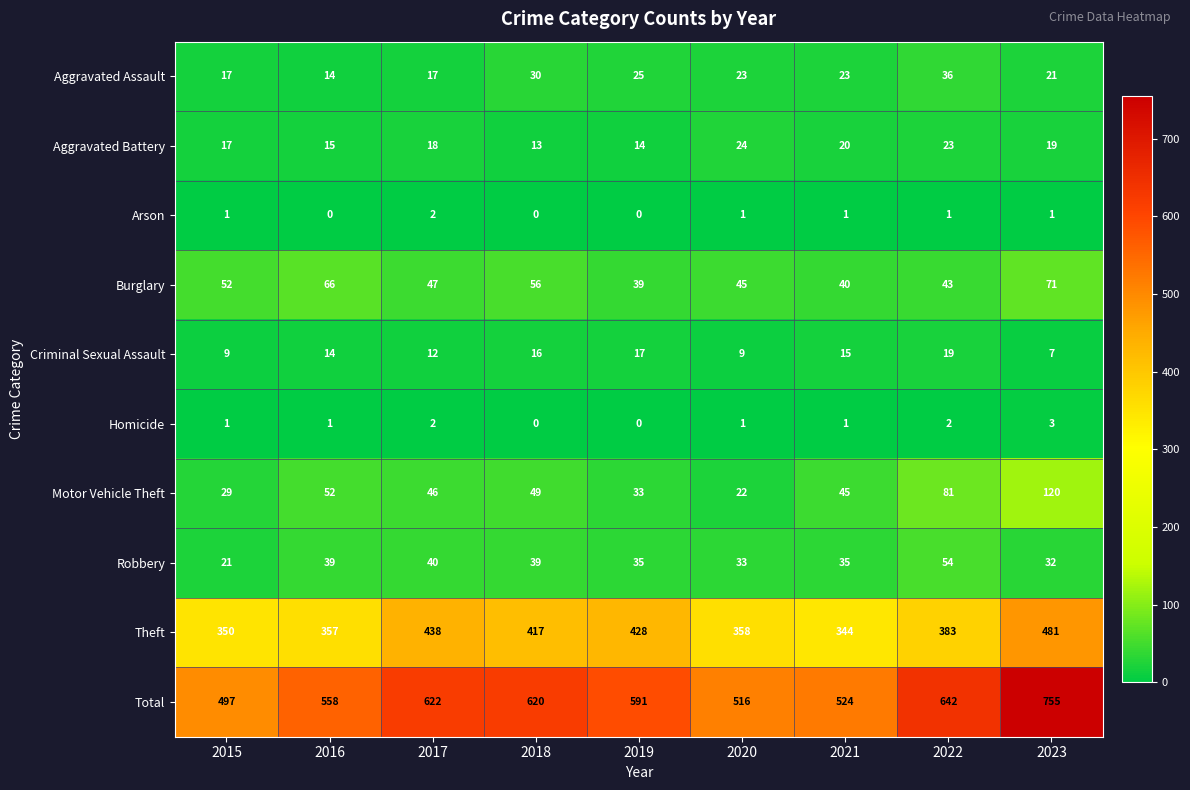

What is the sum of all Motor Vehicle Theft values?

477